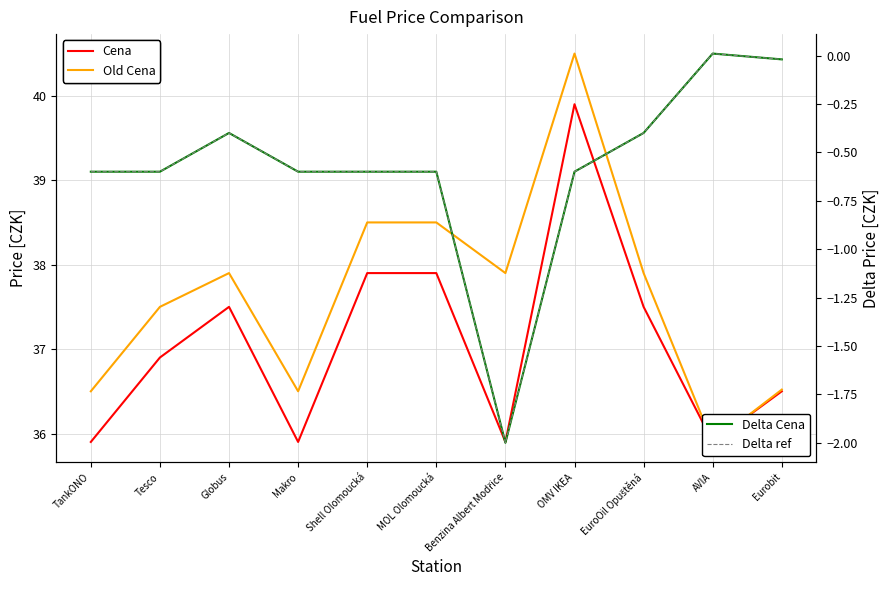

What is the label of the 11th point from the right?

TankONO